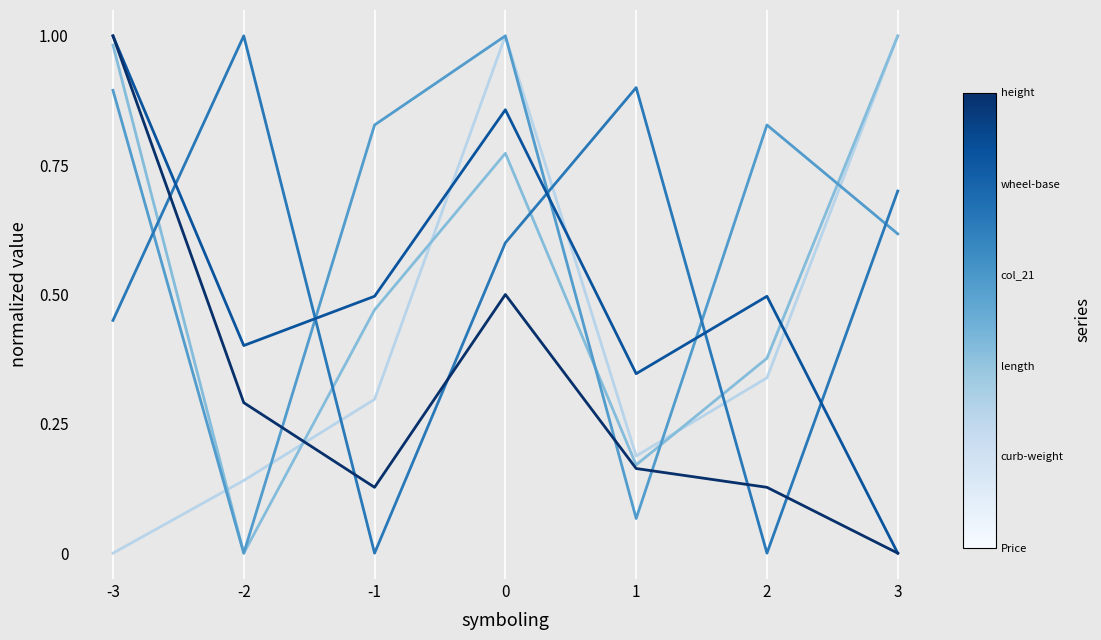

What is the total value across all series at -1?

2.2